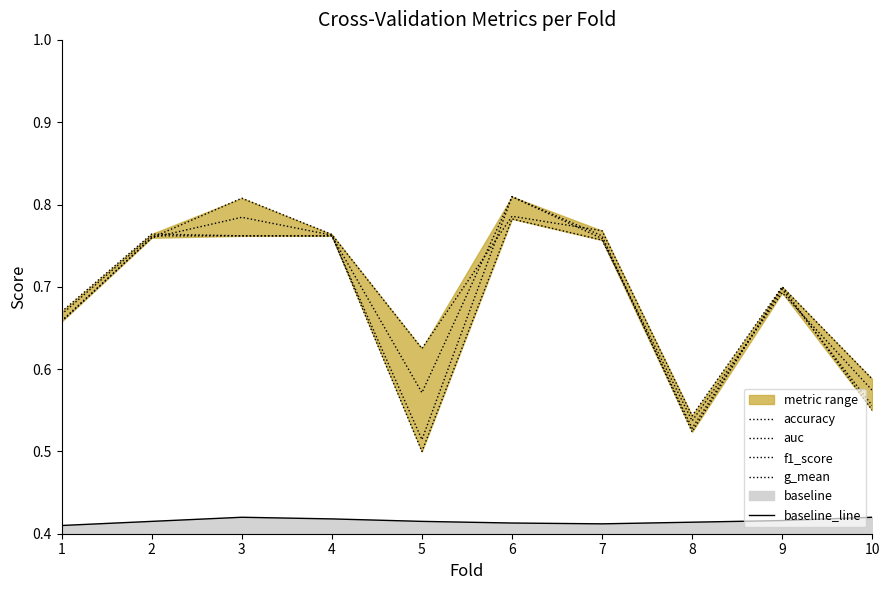

What is the value of the auc point at the 7th from the left?

0.8